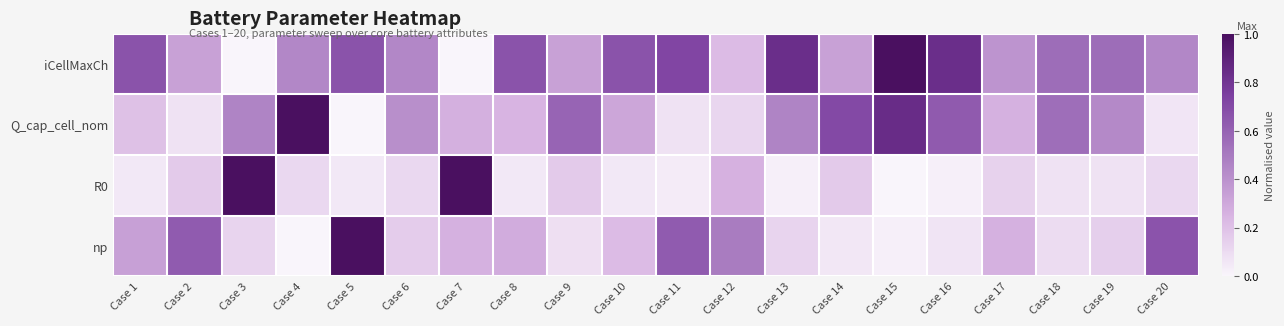

Which series has the largest total across all categories?

iCellMaxCh